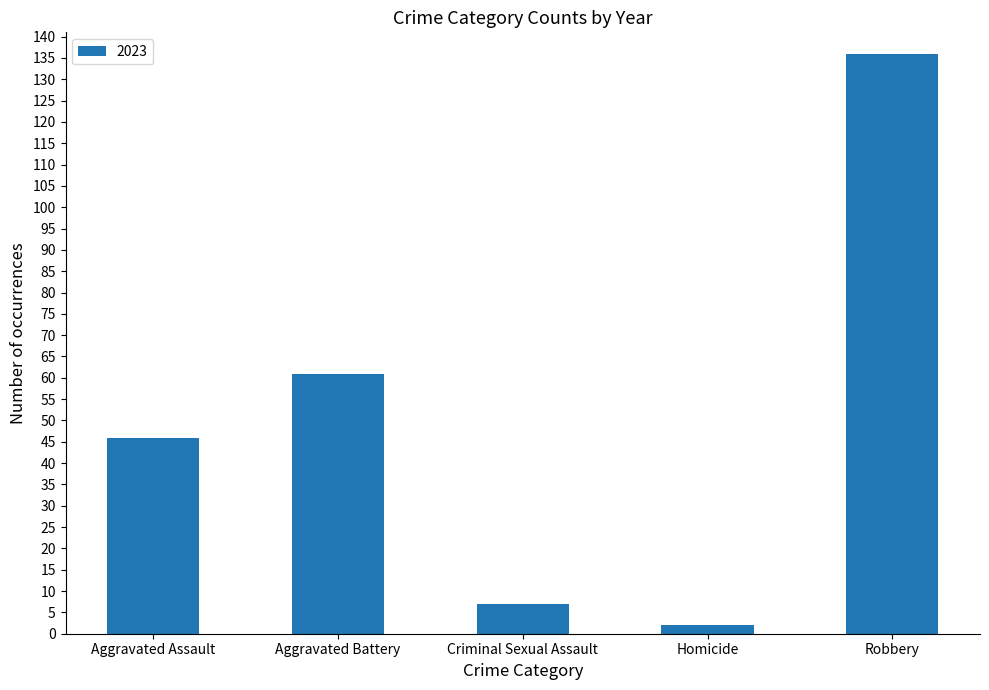

What is the difference between the second highest and minimum values?

59